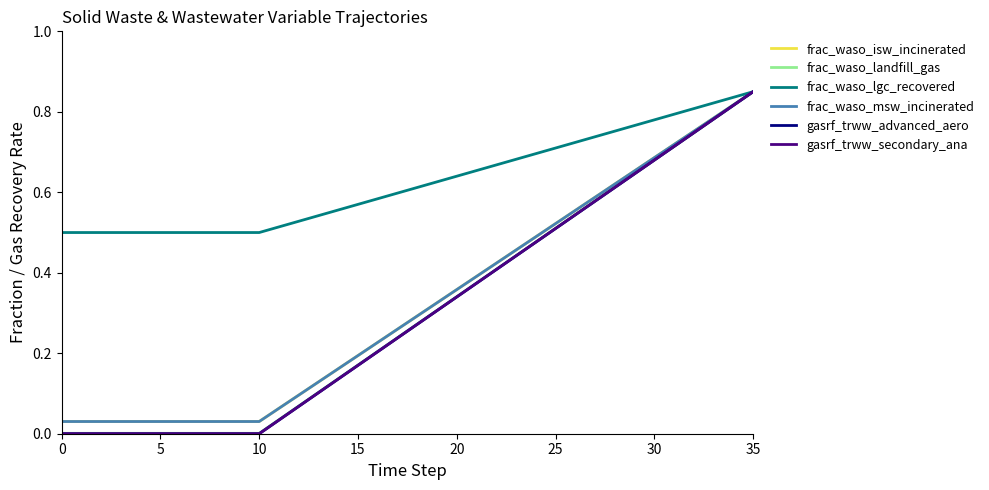

Is this an area chart (filled region under the line)?

No